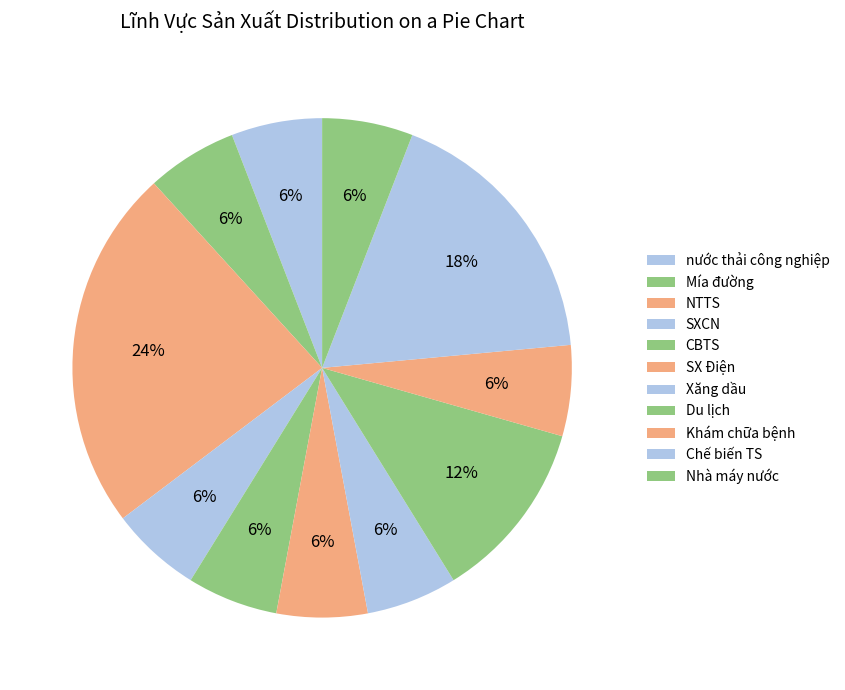

To the nearest percent, what is the difference between the largest and smallest slice percentages?

18%